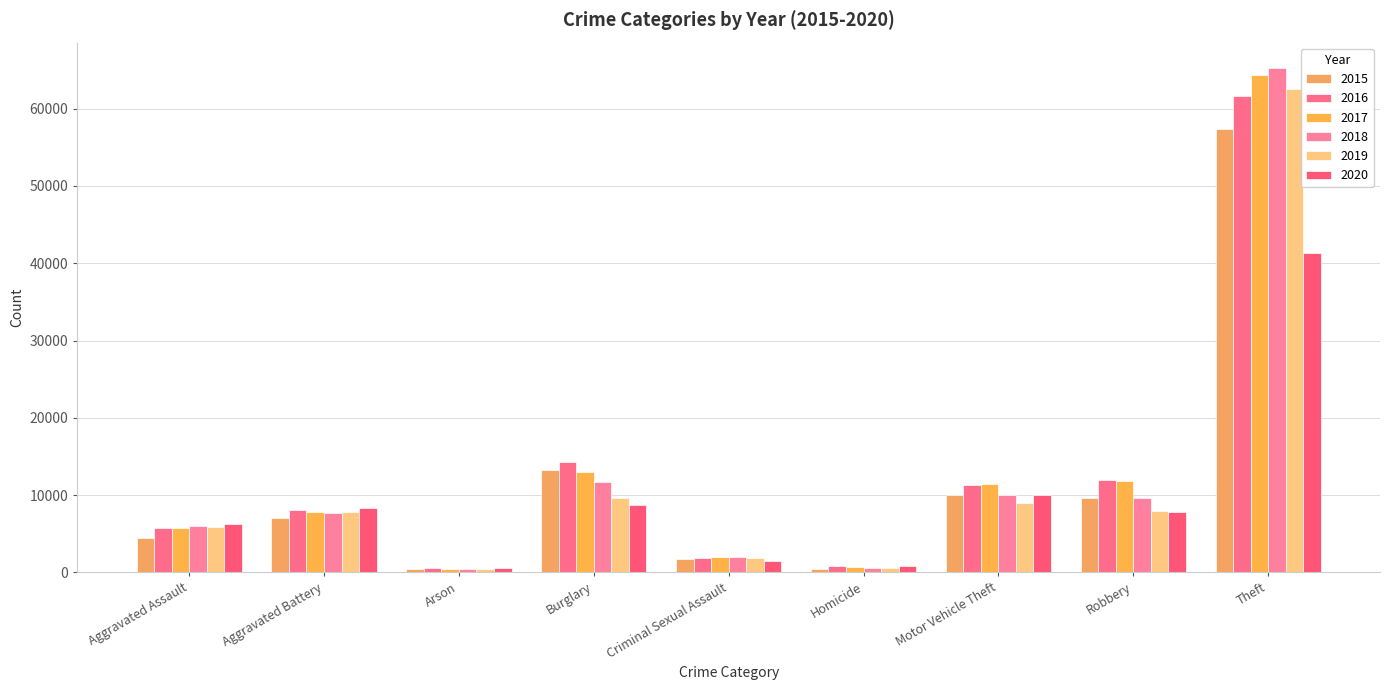

What is the difference between the second highest and minimum values in the 2018 series?

11374